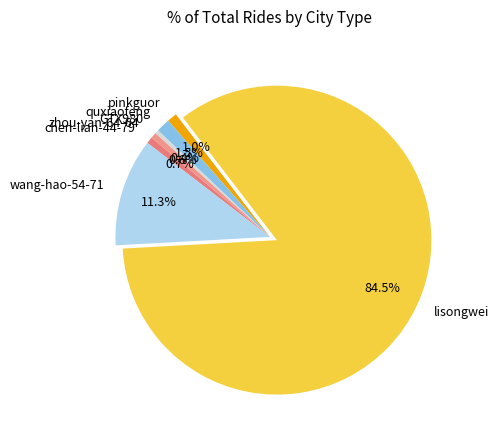

To the nearest percent, what portion does wang-hao-54-71 represent?

11%